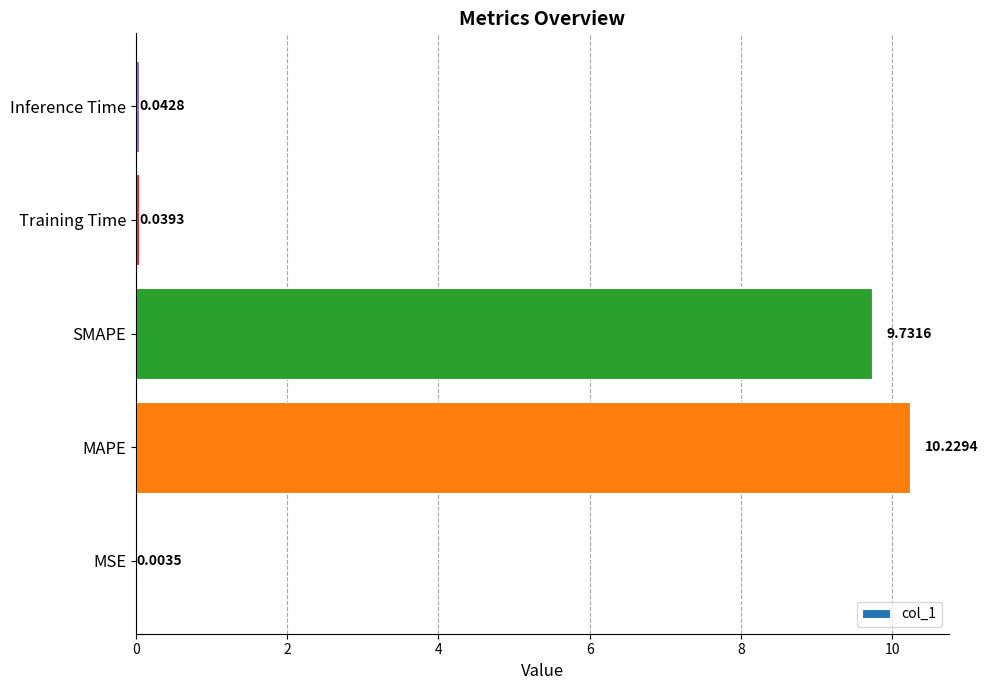

What is the change in value from MAPE to Training Time?

-10.2